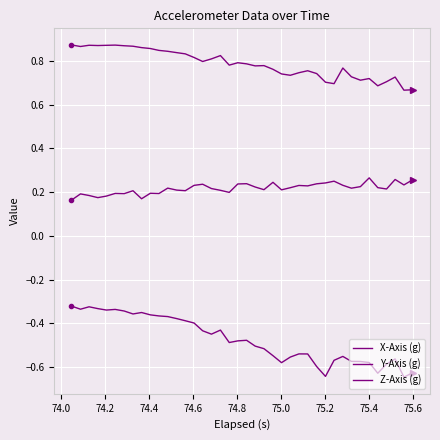

How many lines are shown in the chart?

3